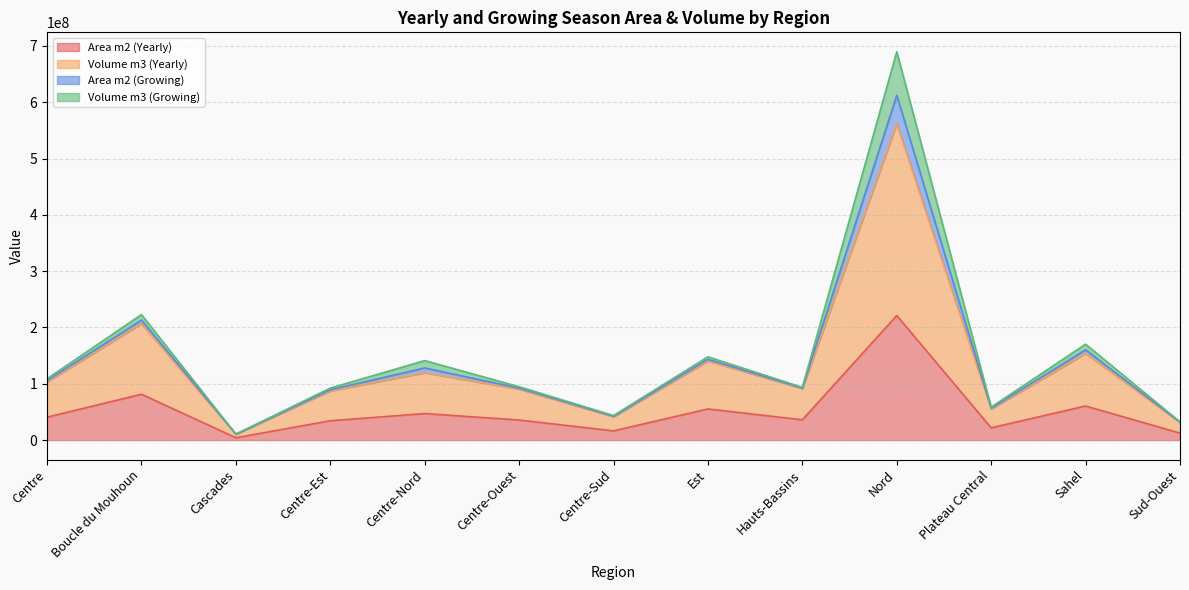

At which category is the sum across all series the highest?

Nord